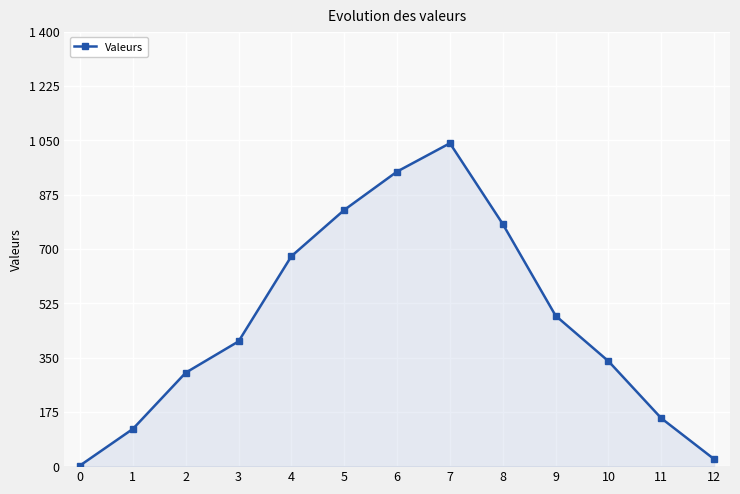

What is the greatest value displayed?

1040.6